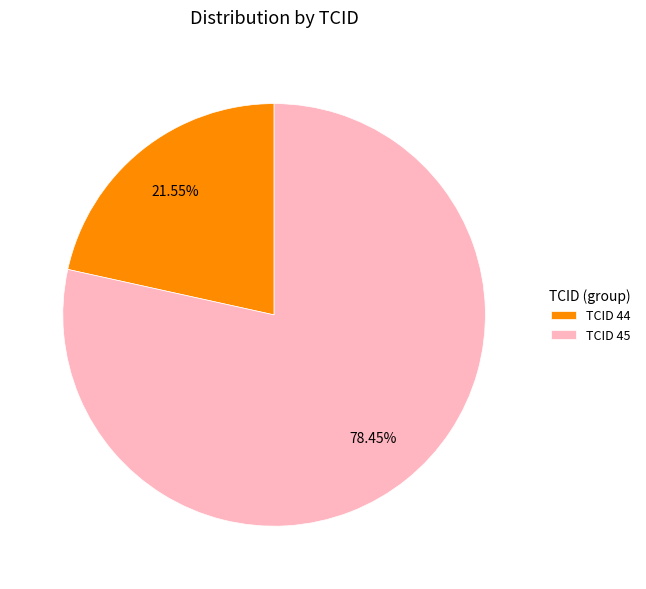

Approximately how many times larger is the value at TCID 44 compared to TCID 45?

0.3